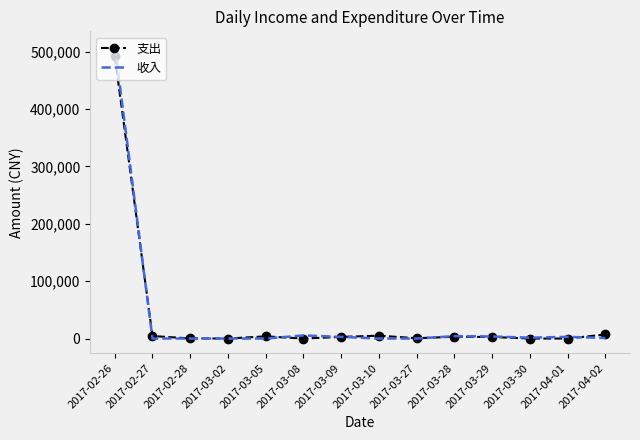

What position from the left is 2017-03-30?

12